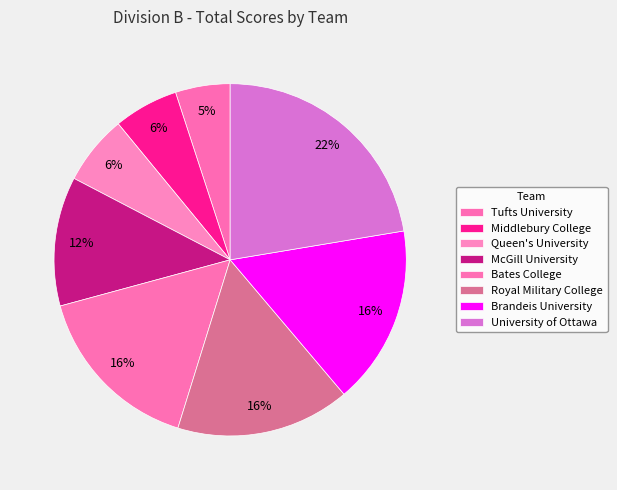

Which category has the smallest portion of the pie?

Tufts University